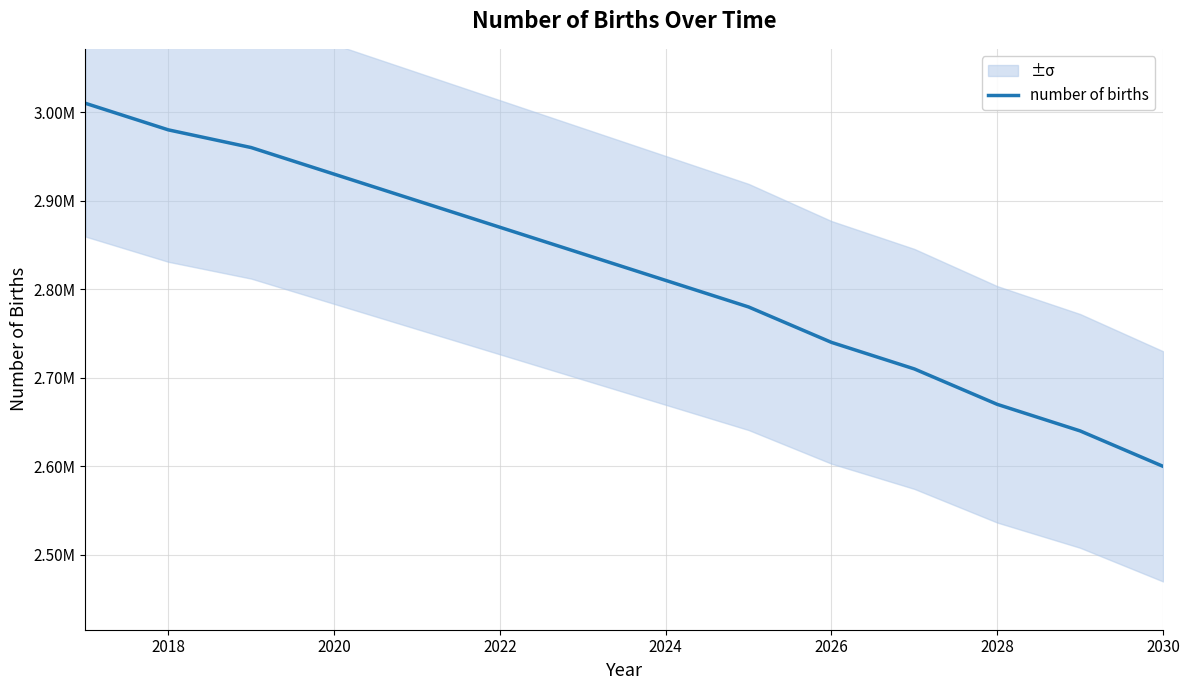

Is it true that the value at 2020 is 1325173?

False